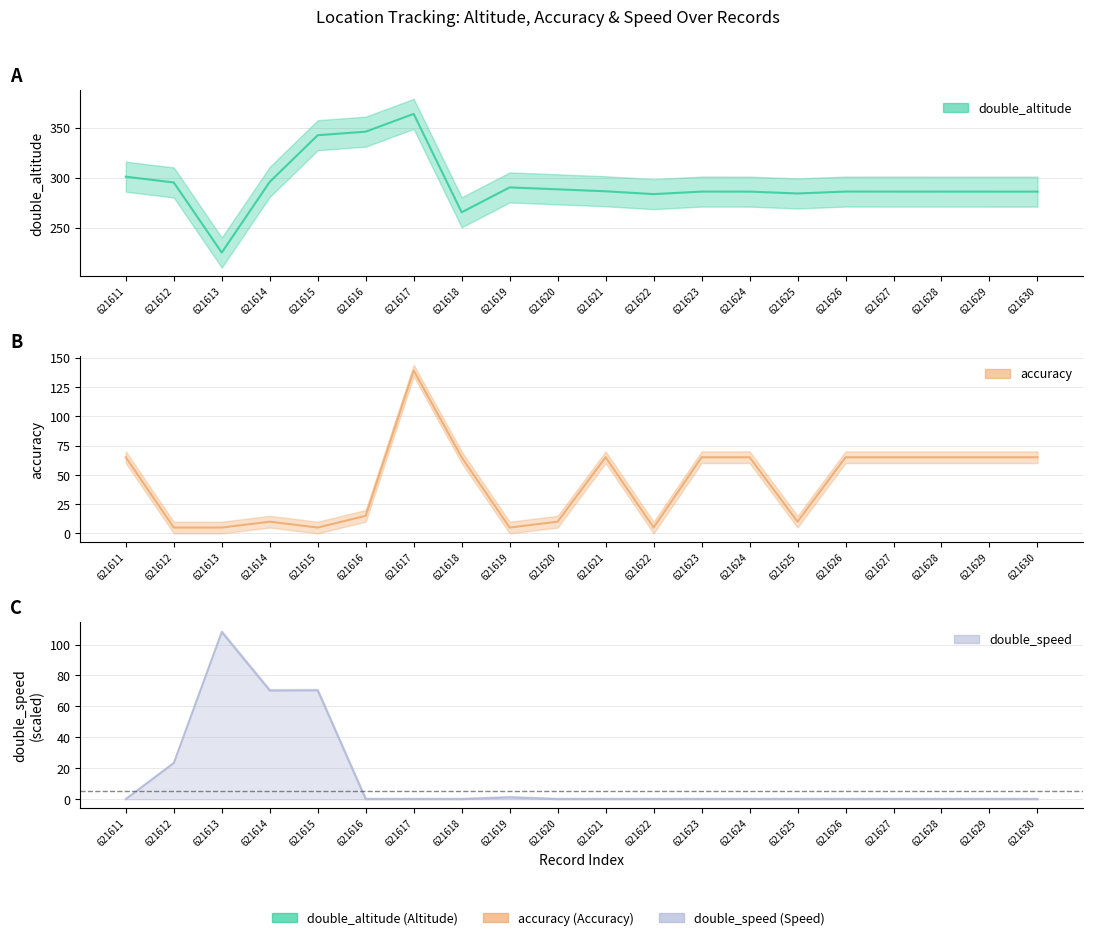

At which label is double_altitude closest to 294?

621612